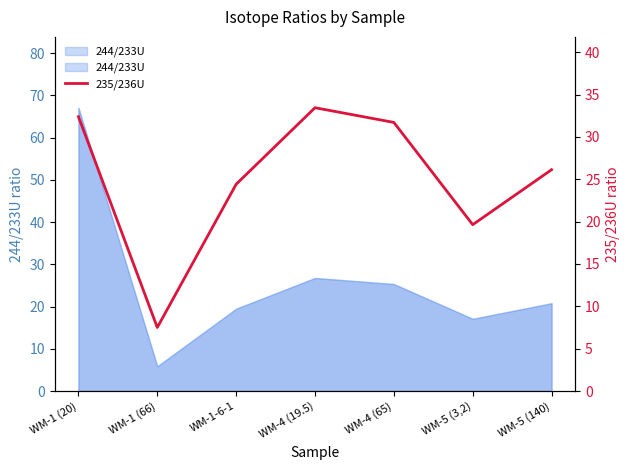

What is the difference between the maximum and minimum values?

26.0